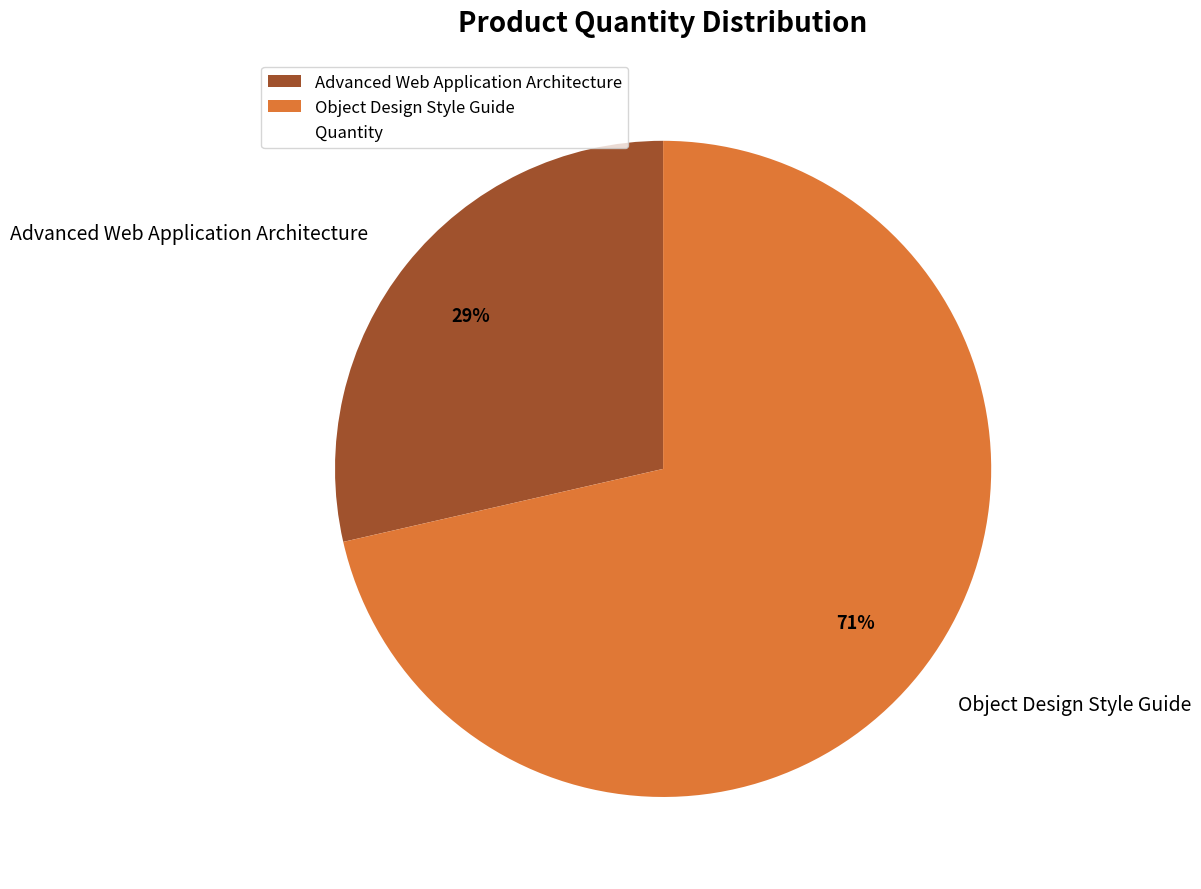

What percentage is the Advanced Web Application Architecture slice, to the nearest percent?

29%